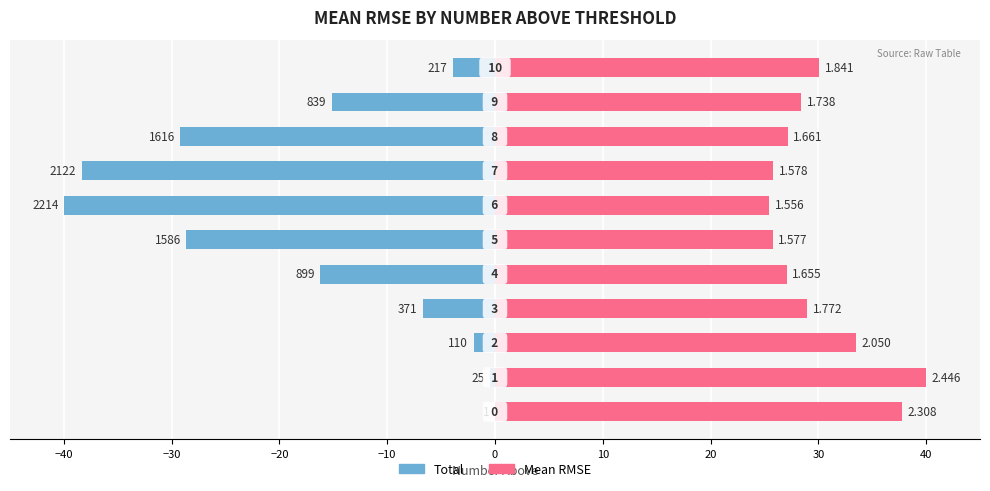

How many data points in Total are above -15?

5